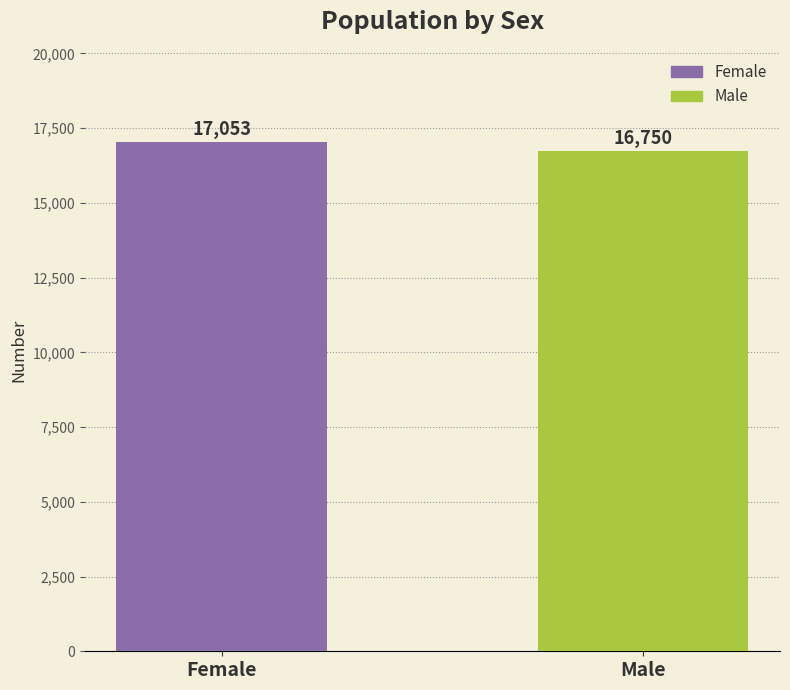

What is the approximate value at Male?

16750